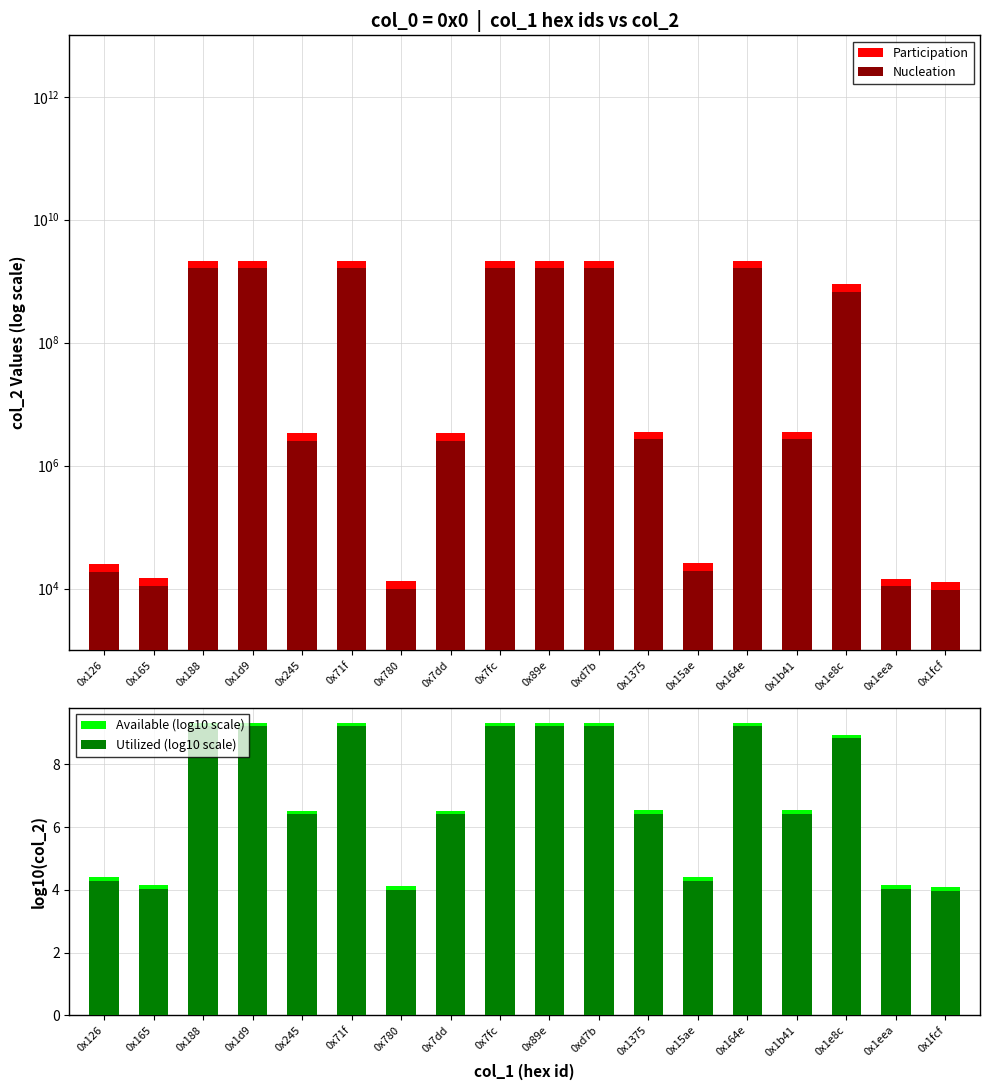

The value of Participation at 0x89e is 2147483647.0. True or false?

True